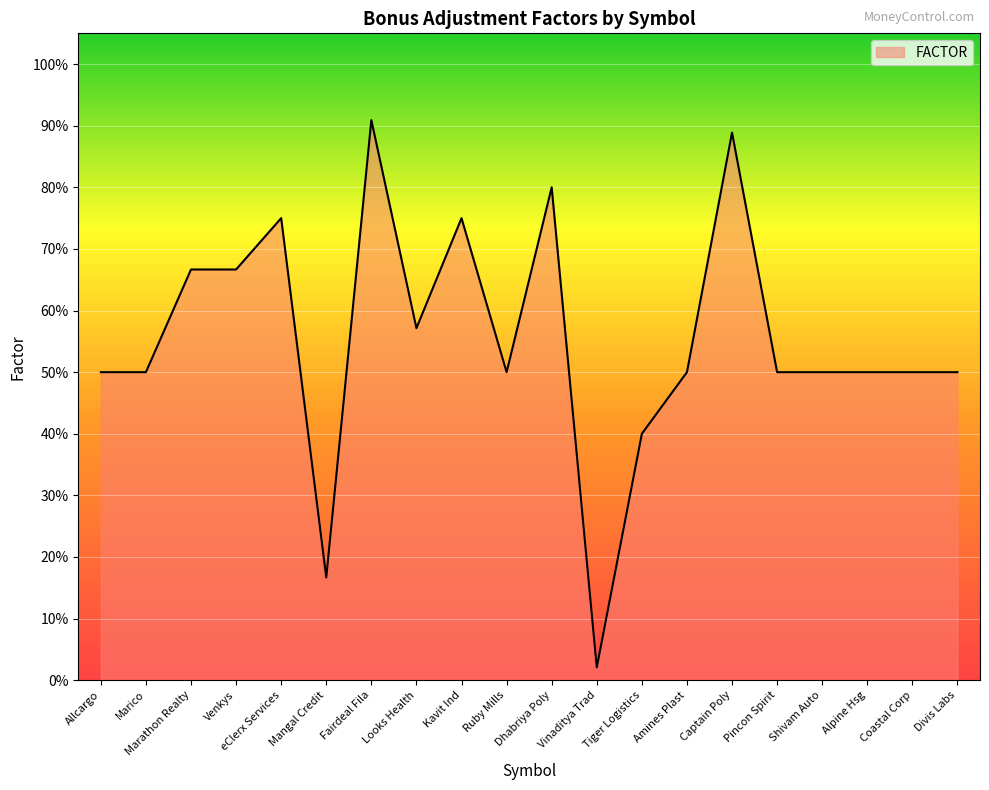

What position from the left is Marico?

2